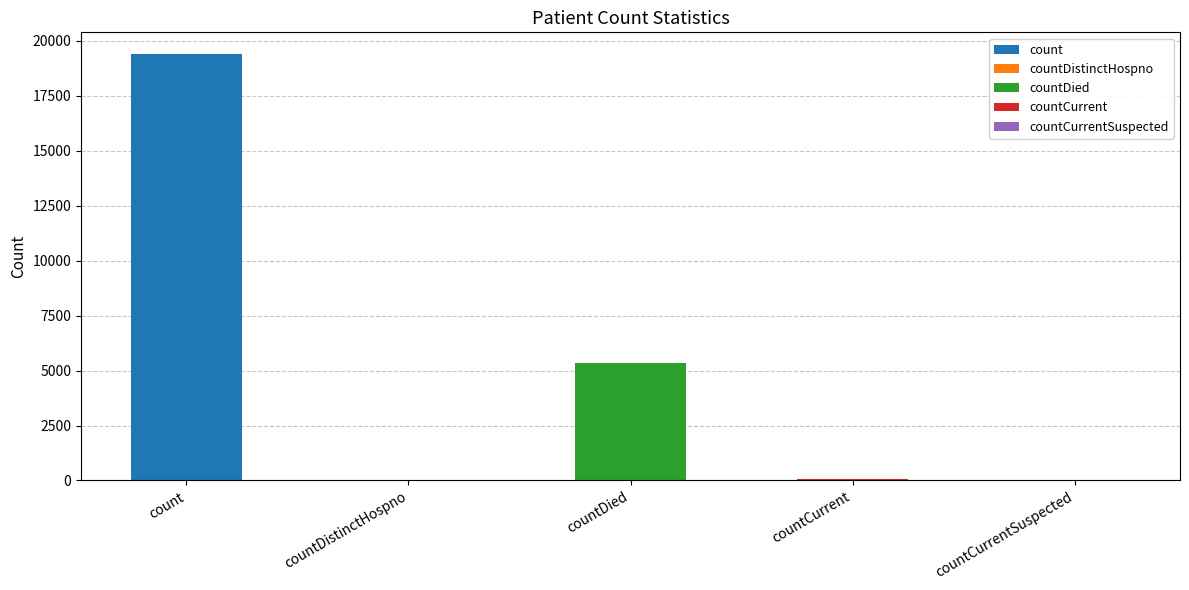

What is the difference between the second highest and minimum values?

5357